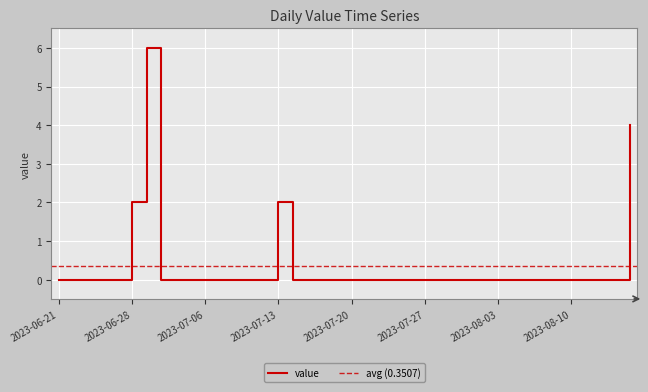

The chart shows a value of 0.0 at 2023-07-31. True or false?

True